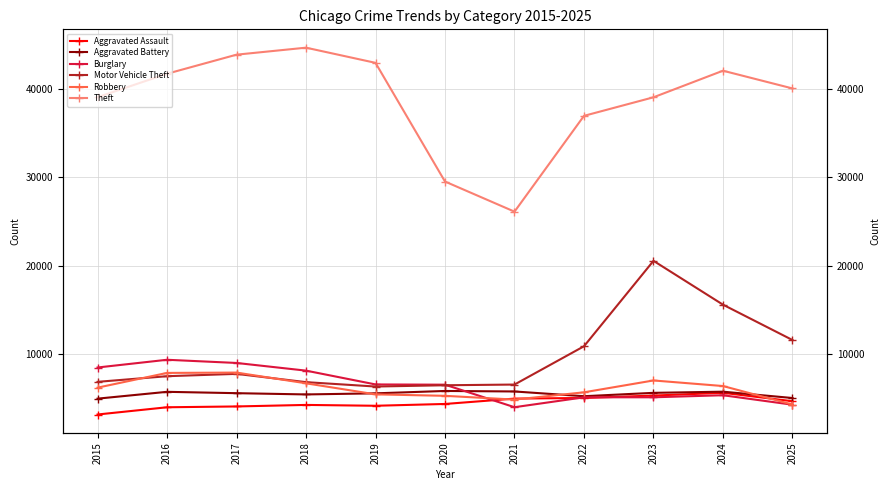

List the labels in order of Aggravated Assault value, smallest first.

2015, 2016, 2017, 2019, 2018, 2020, 2025, 2021, 2022, 2023, 2024